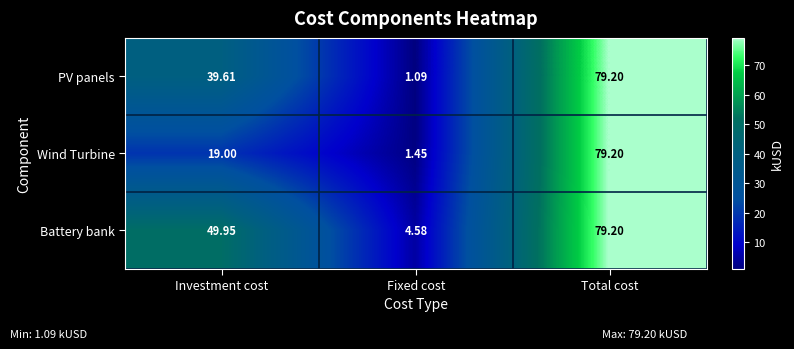

At which label is PV panels closest to 40?

Investment cost